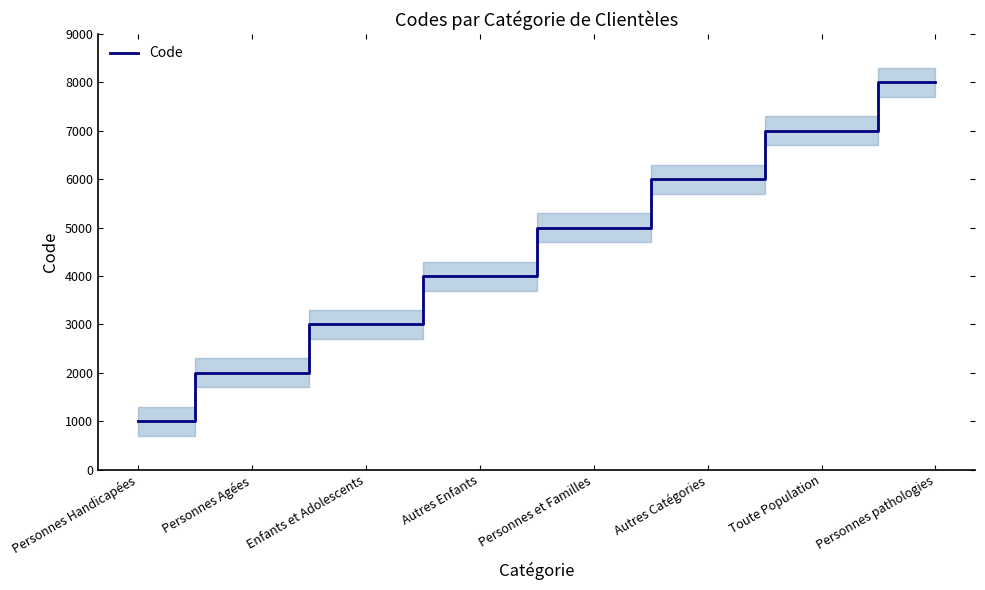

What is the difference between the maximum and minimum values?

7000